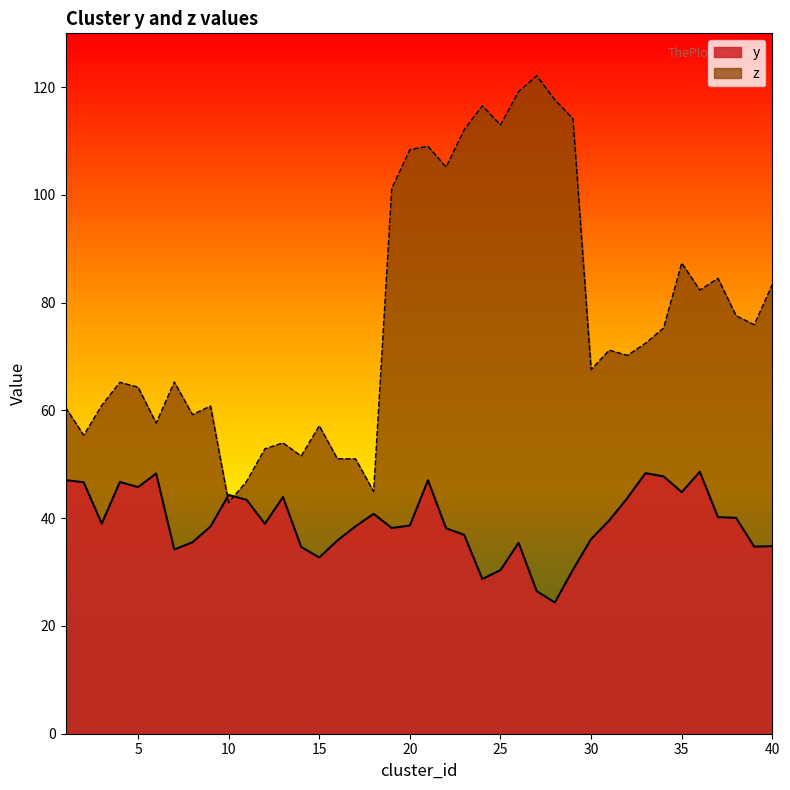

What is the difference between the z values at 23 and 2?

56.7